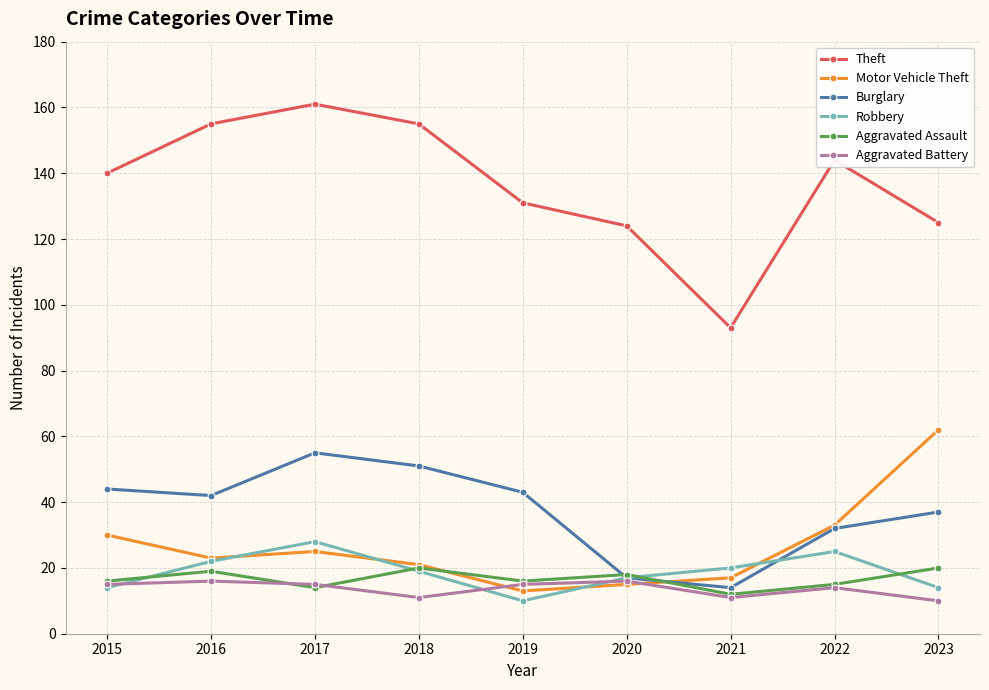

The value of Robbery at 2022 is 40. True or false?

False